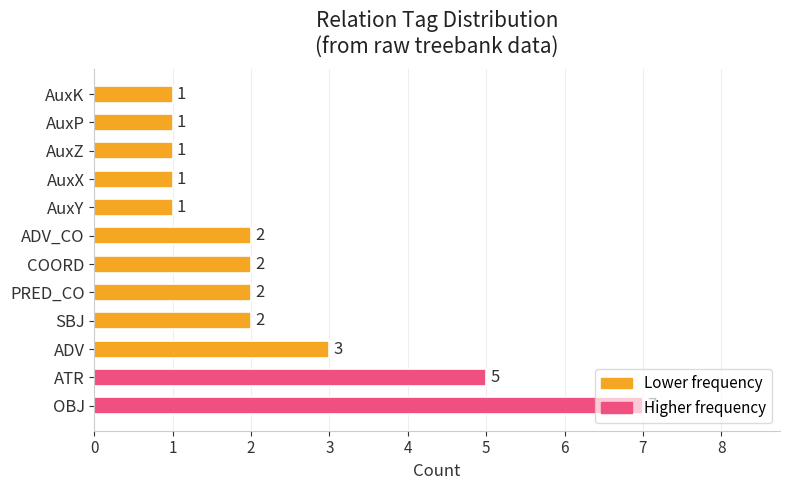

The value at AuxK is 1. True or false?

True